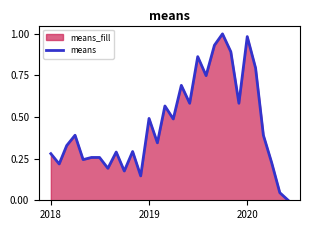

The chart shows a value of 0.4 at 2020. True or false?

False